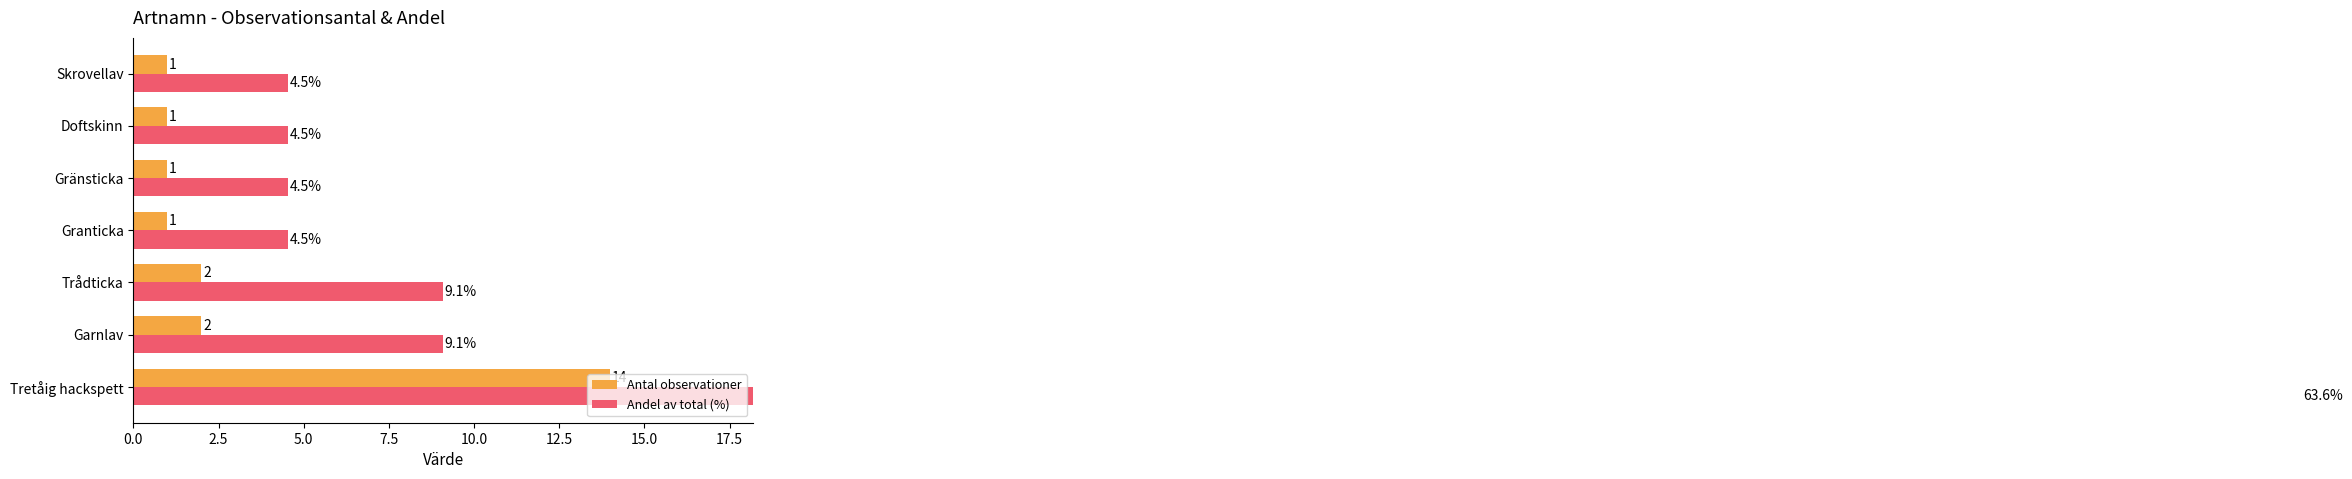

At how many categories does at least one series exceed 27?

1